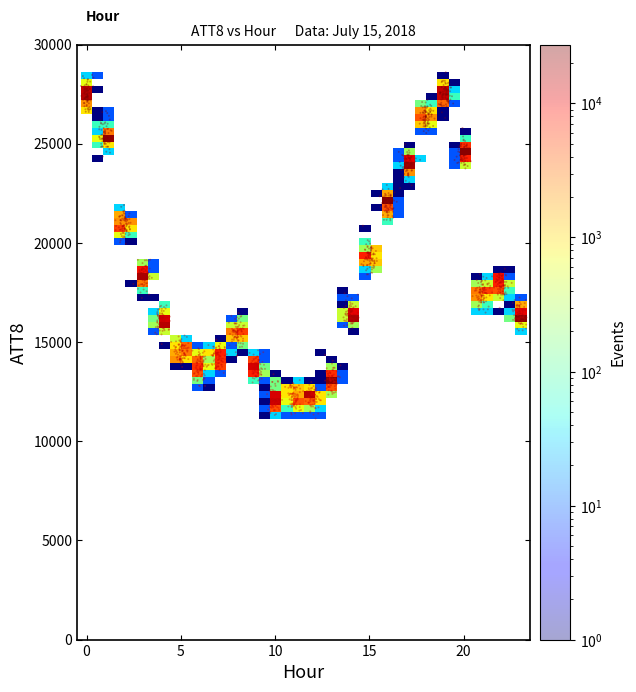

What is the range of X values (max minus min)?

23.6